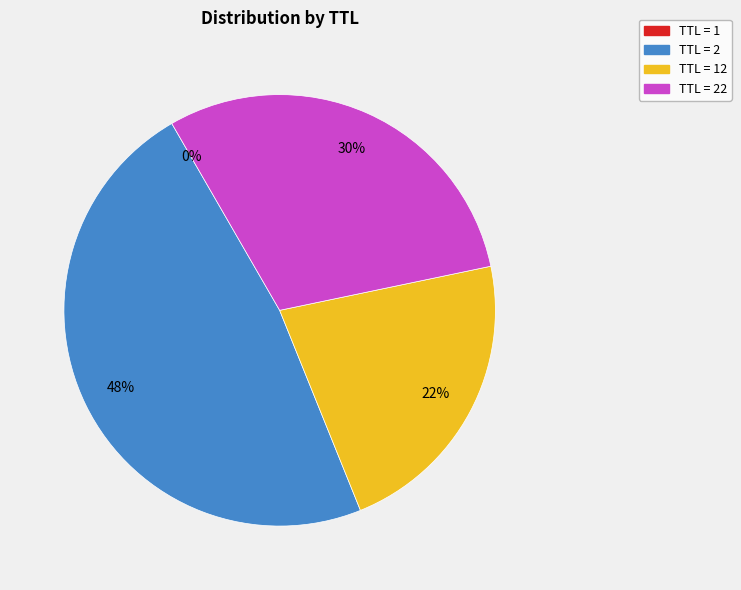

To the nearest percent, what is the average slice percentage?

25%